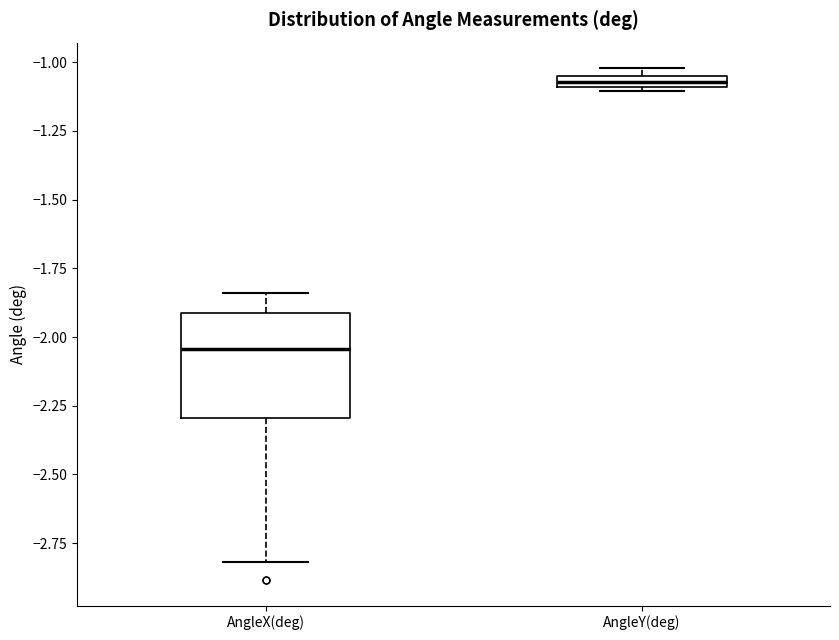

Where is the upper edge of the box for AngleX(deg) on the y-axis? The values are not printed on the chart, so give them approximately, as read against the axis.

-1.90